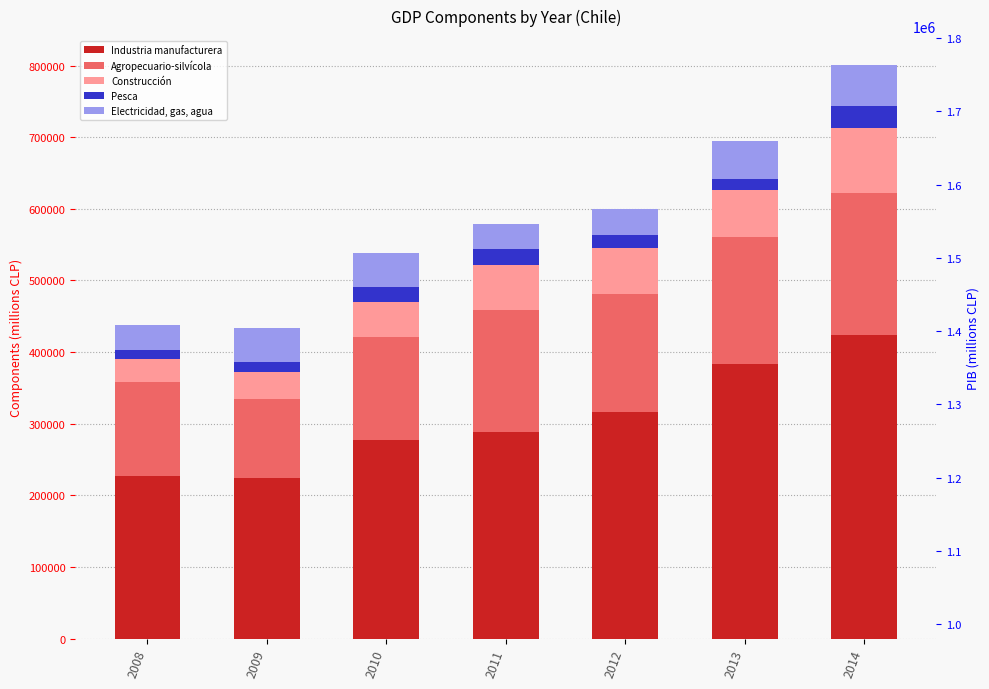

What is the sum of the Electricidad, gas, agua values at 2011 and 2010?

82882